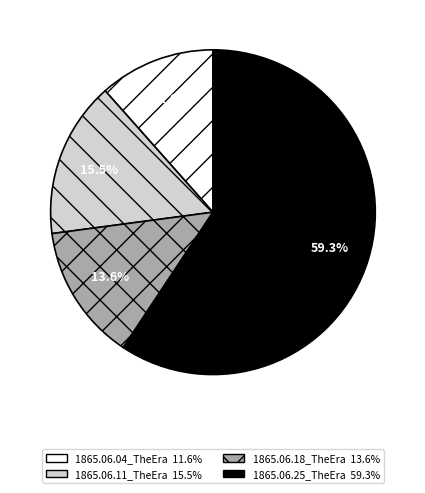

Between 1865.06.11_TheEra and 1865.06.04_TheEra, which is larger?

1865.06.11_TheEra